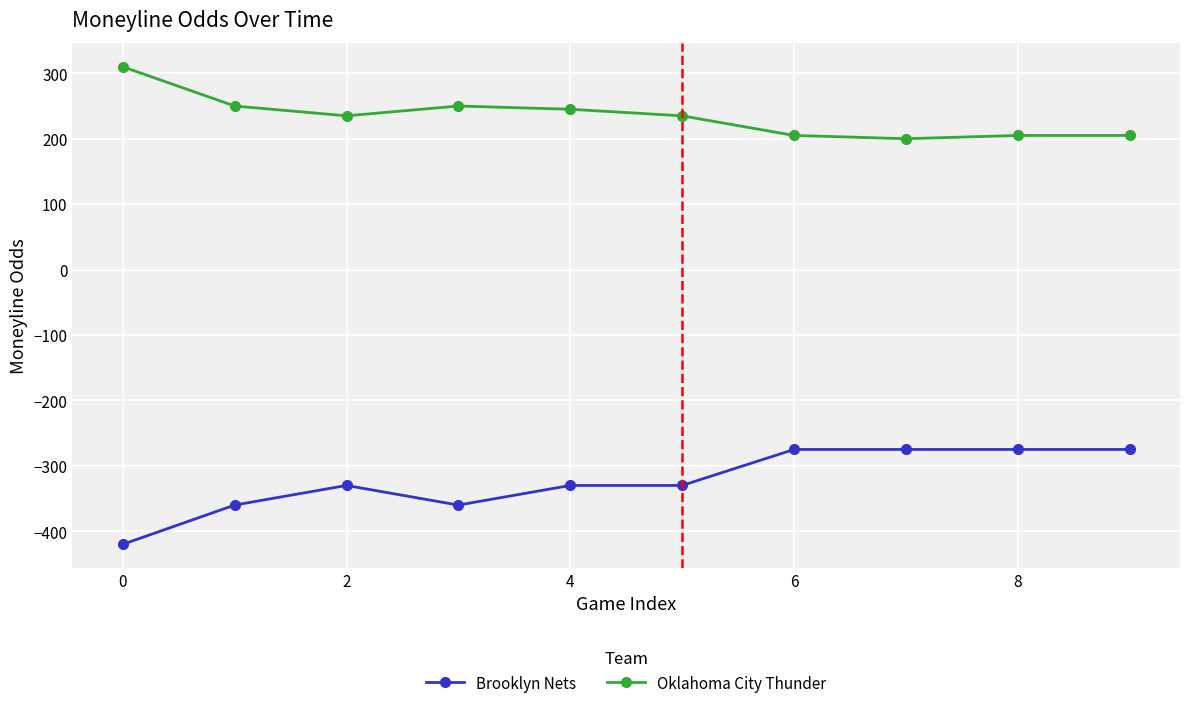

What is the smallest value displayed?

-420